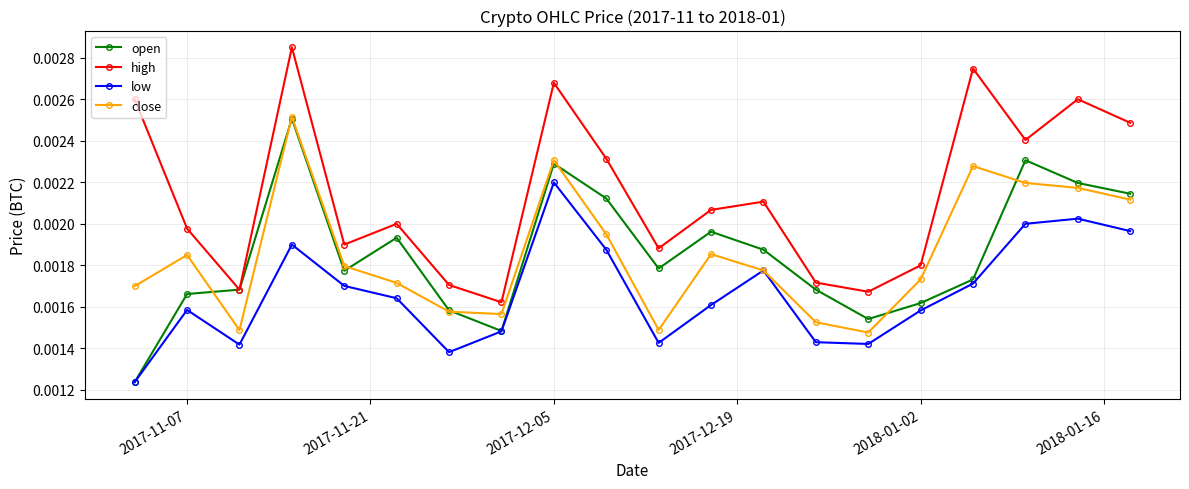

True or false: close and high cross at least once.

False